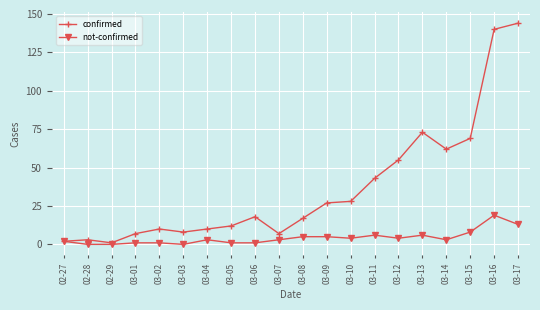

What is the approximate value of not-confirmed at 03-15, to the nearest 10?

10